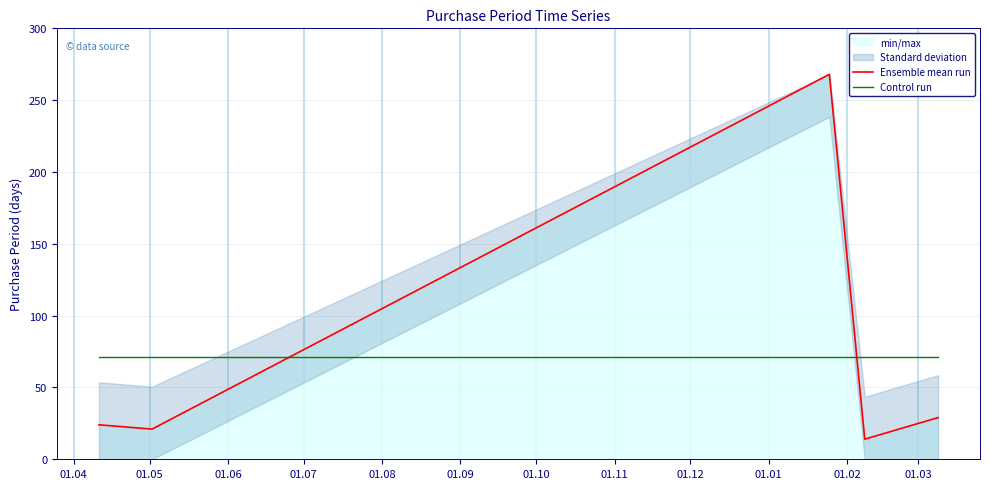

What is the value of the Control run point at the 3rd from the left?

71.2